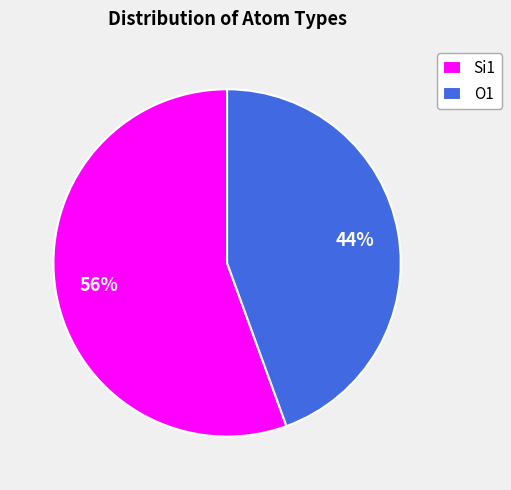

How many segments does this pie chart have?

2